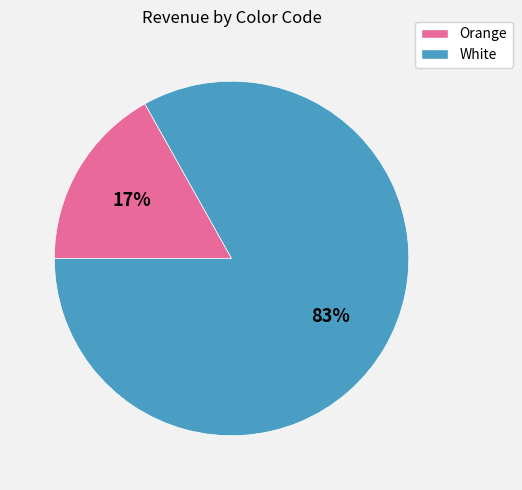

Is there any slice that represents more than half of the pie?

Yes